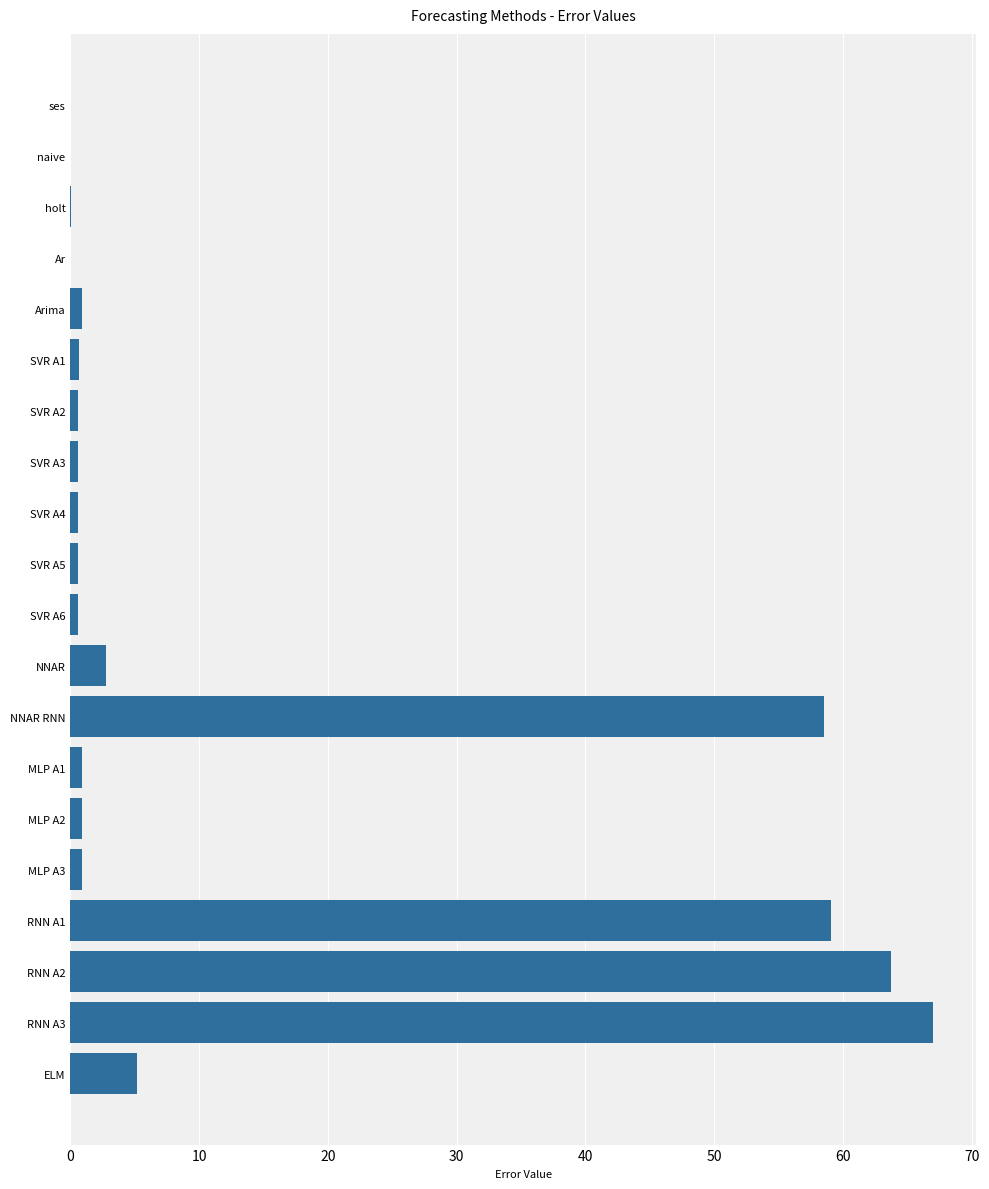

True or false: the data shows 0.6 at SVR A4.

True